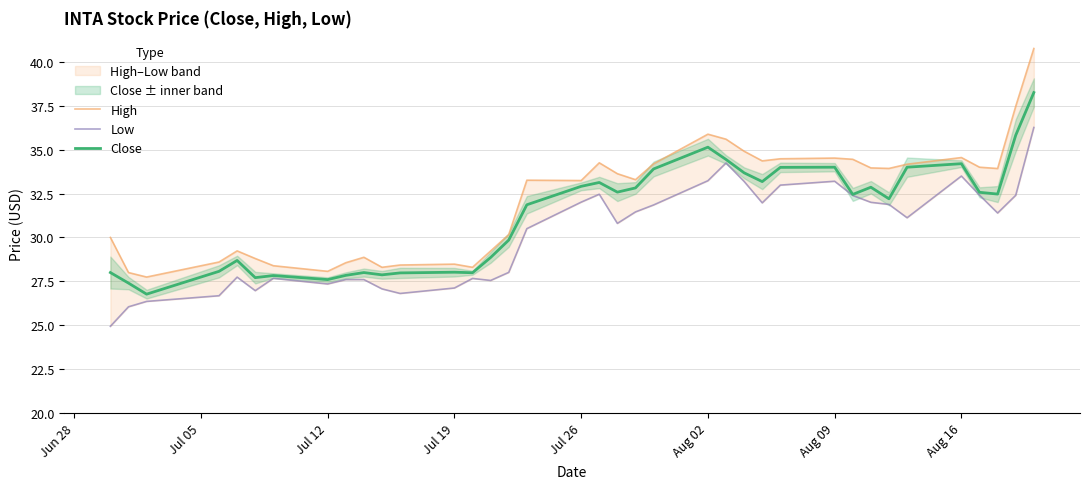

What is the minimum value for Close?

26.8